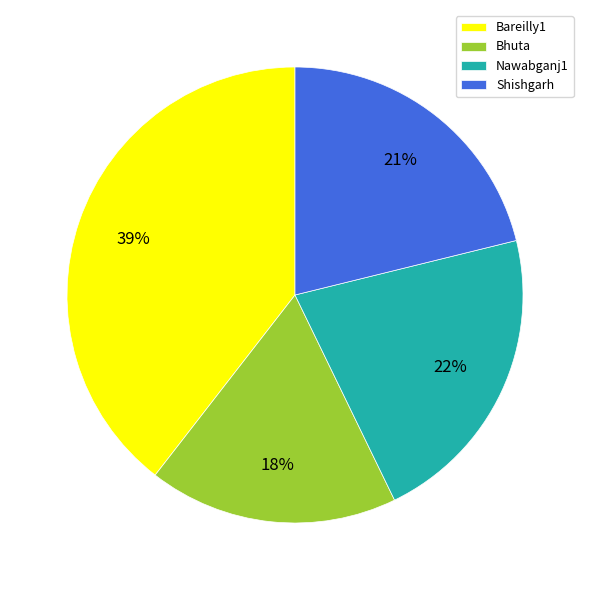

Count the number of slices in the pie.

4